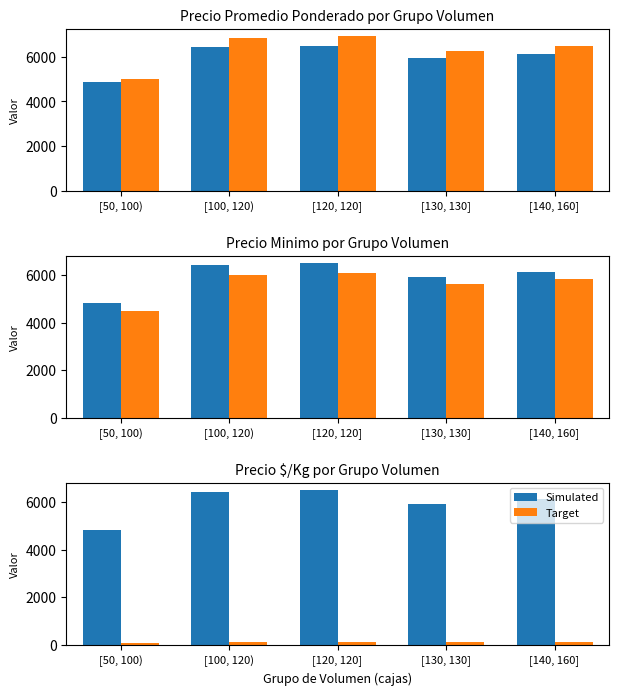

Which series changed the most between [100, 120) and [120, 120]?

Simulated